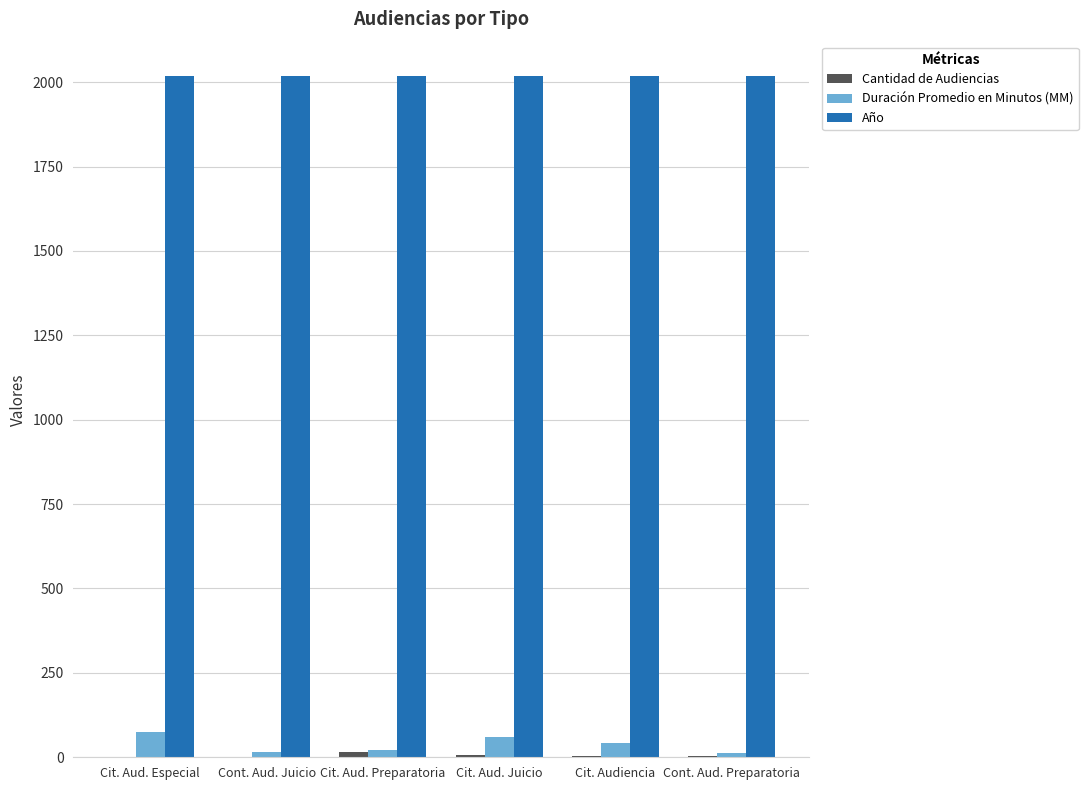

Which series has the largest total across all categories?

Año